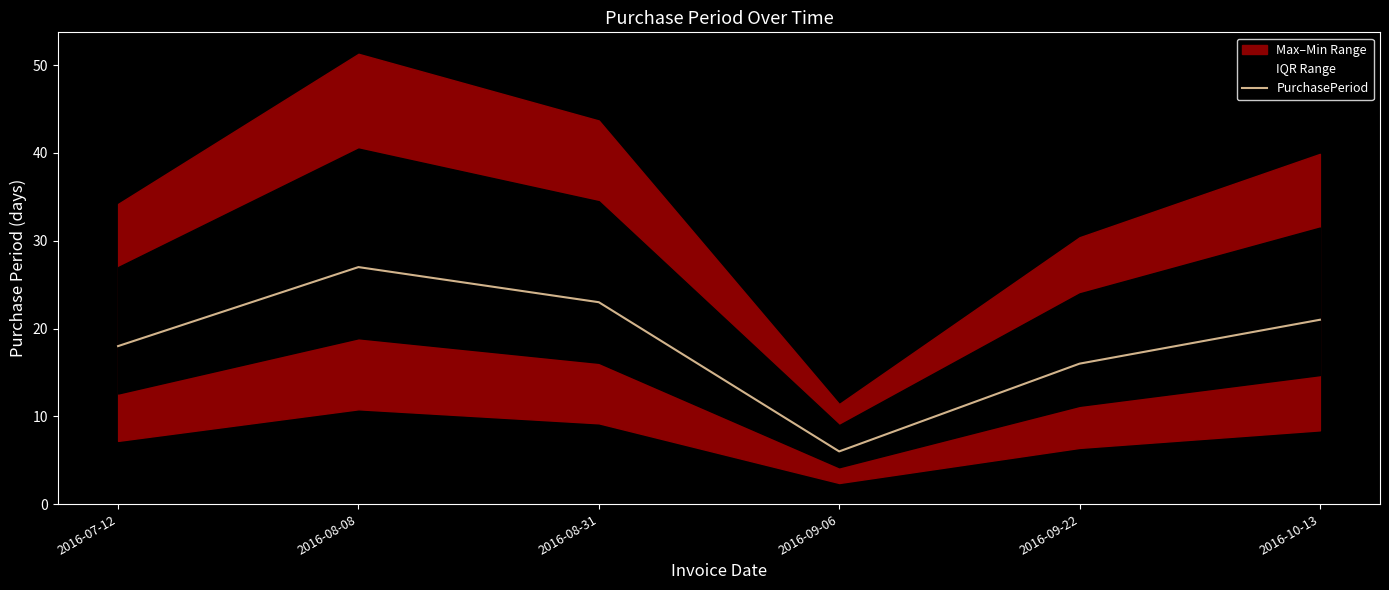

What is the difference between the second highest and minimum values?

17